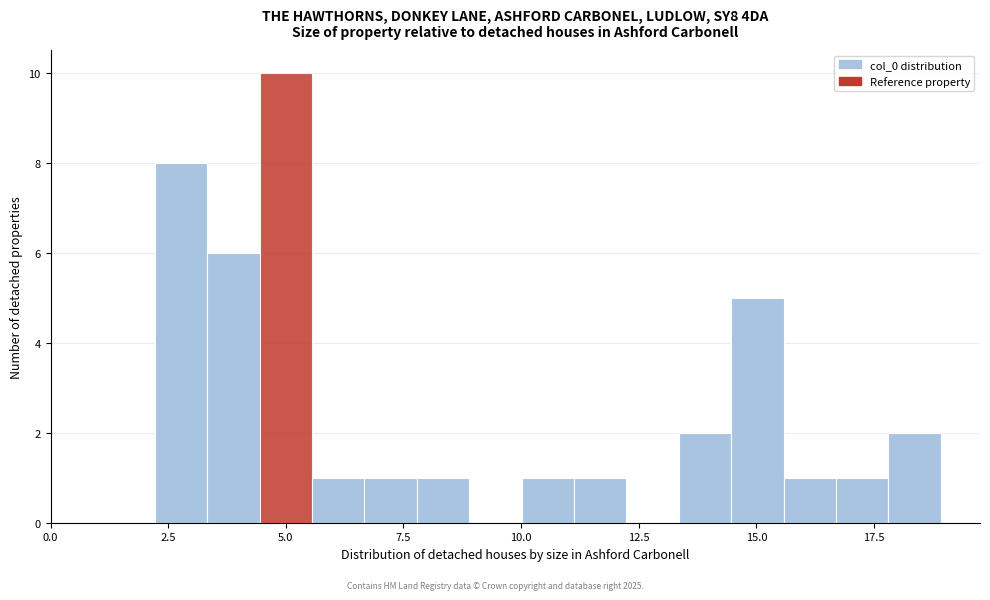

Read against the x-axis, roughly where is the centre of the tallest bar?

5.0